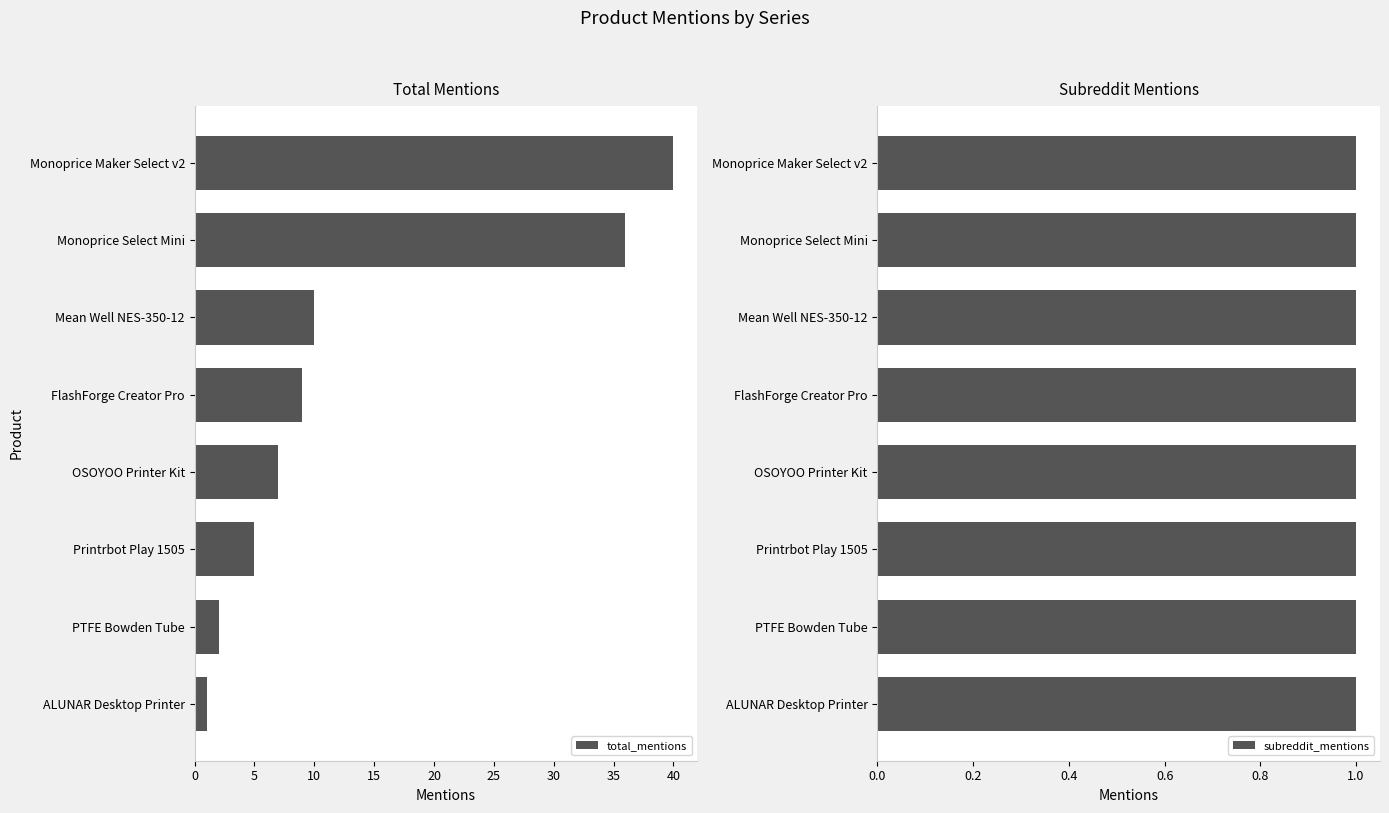

True or false: total_mentions has a value of 21 at Monoprice Maker Select v2.

False